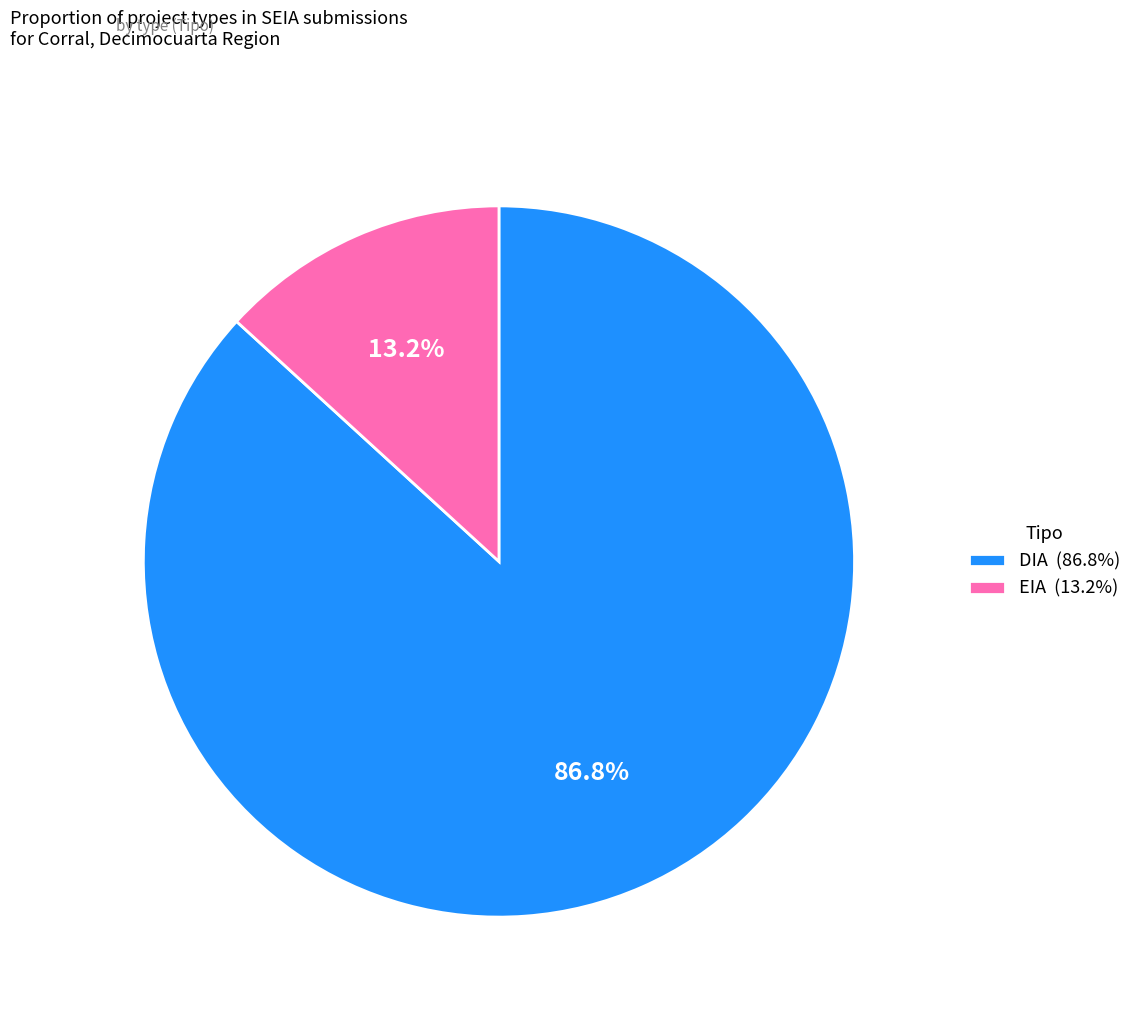

To the nearest percent, what is the difference between the DIA and EIA slice percentages?

74%